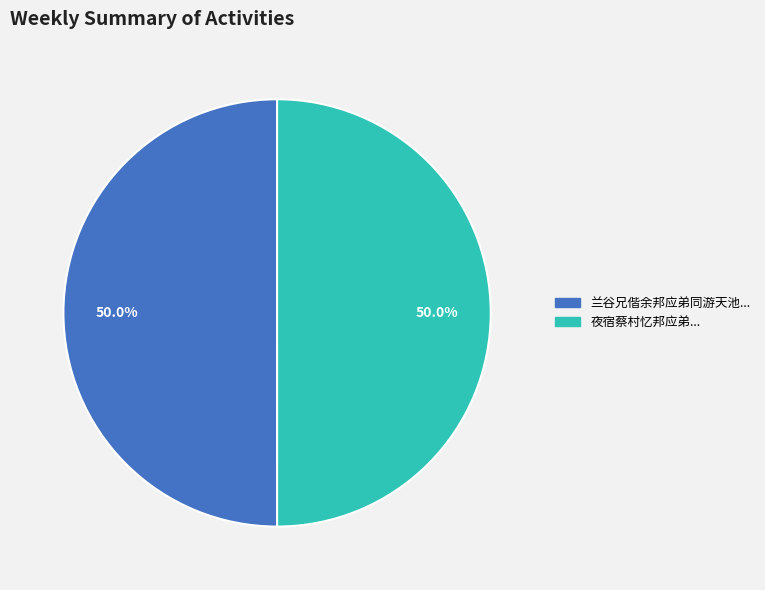

How many slices are in this pie chart?

2